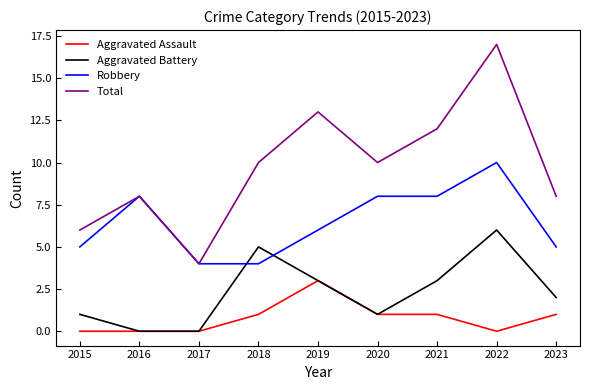

Rank the series by their maximum value, from lowest to highest.

Aggravated Assault, Aggravated Battery, Robbery, Total